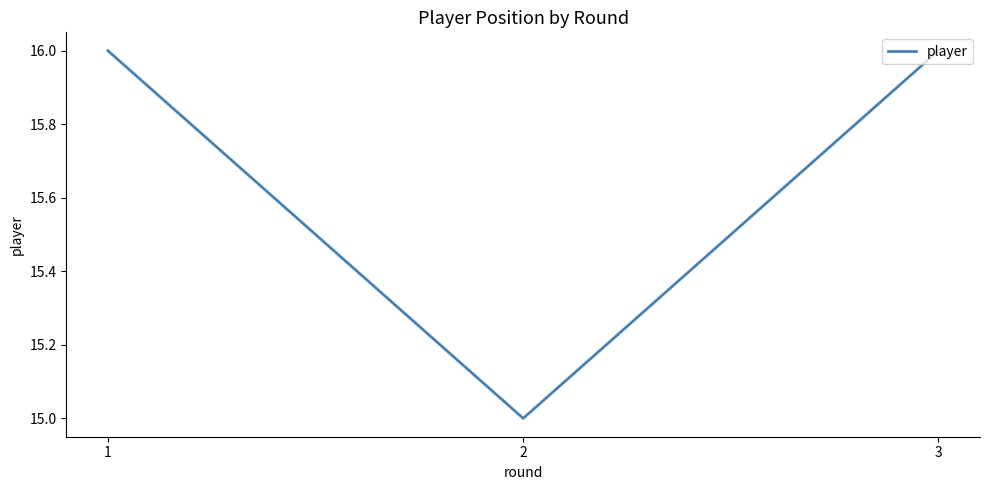

What is the maximum value shown in the chart?

16